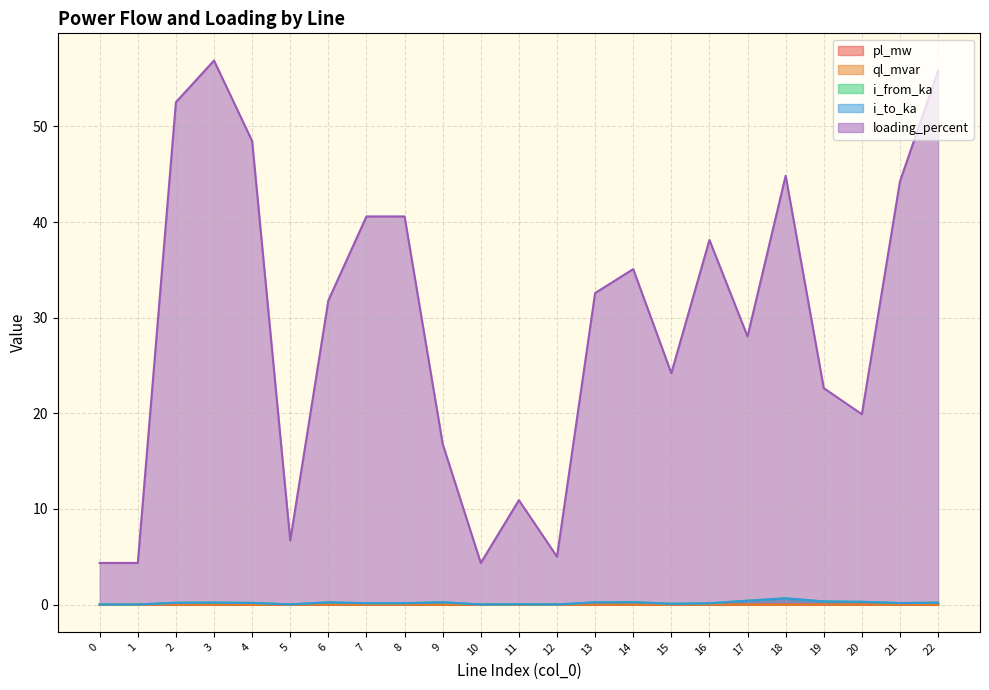

Reading left to right, what are all the values shown in this chart?

pl_mw: 0=0.0	1=0.0	2=0.0	3=0.0	4=0.0	5=0.0	6=0.0	7=0.0	8=0.0	9=0.0	10=0.0	11=0.0	12=0.0	13=0.0	14=0.0	15=0.0	16=0.0	17=0.0	18=0.0	19=0.0	20=0.0	21=0.0	22=0.0
ql_mvar: 0=0.0	1=0.0	2=0.0	3=0.0	4=0.0	5=0.0	6=0.0	7=0.0	8=0.0	9=0.0	10=0.0	11=0.0	12=0.0	13=0.0	14=0.0	15=0.0	16=0.0	17=0.0	18=0.0	19=0.0	20=0.0	21=0.0	22=0.0
i_from_ka: 0=0.0	1=0.0	2=0.2	3=0.2	4=0.2	5=0.0	6=0.2	7=0.1	8=0.1	9=0.2	10=0.0	11=0.0	12=0.0	13=0.2	14=0.3	15=0.1	16=0.1	17=0.4	18=0.7	19=0.3	20=0.3	21=0.2	22=0.2
i_to_ka: 0=0.0	1=0.0	2=0.2	3=0.2	4=0.2	5=0.0	6=0.2	7=0.1	8=0.1	9=0.2	10=0.0	11=0.0	12=0.0	13=0.2	14=0.3	15=0.1	16=0.1	17=0.4	18=0.7	19=0.3	20=0.3	21=0.2	22=0.2
loading_percent: 0=4.4	1=4.4	2=52.5	3=56.9	4=48.5	5=6.7	6=31.8	7=40.6	8=40.6	9=16.8	10=4.4	11=10.9	12=5.0	13=32.6	14=35.1	15=24.2	16=38.1	17=28.0	18=44.8	19=22.6	20=19.9	21=44.3	22=55.8